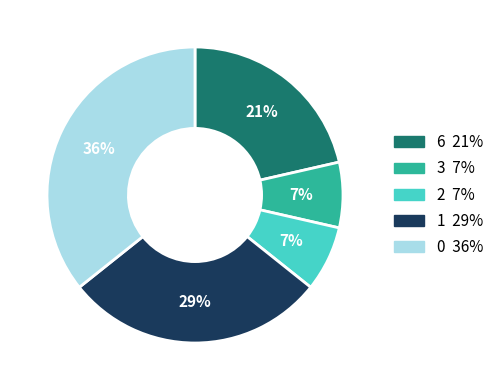

Is there any slice that represents more than half of the pie?

No